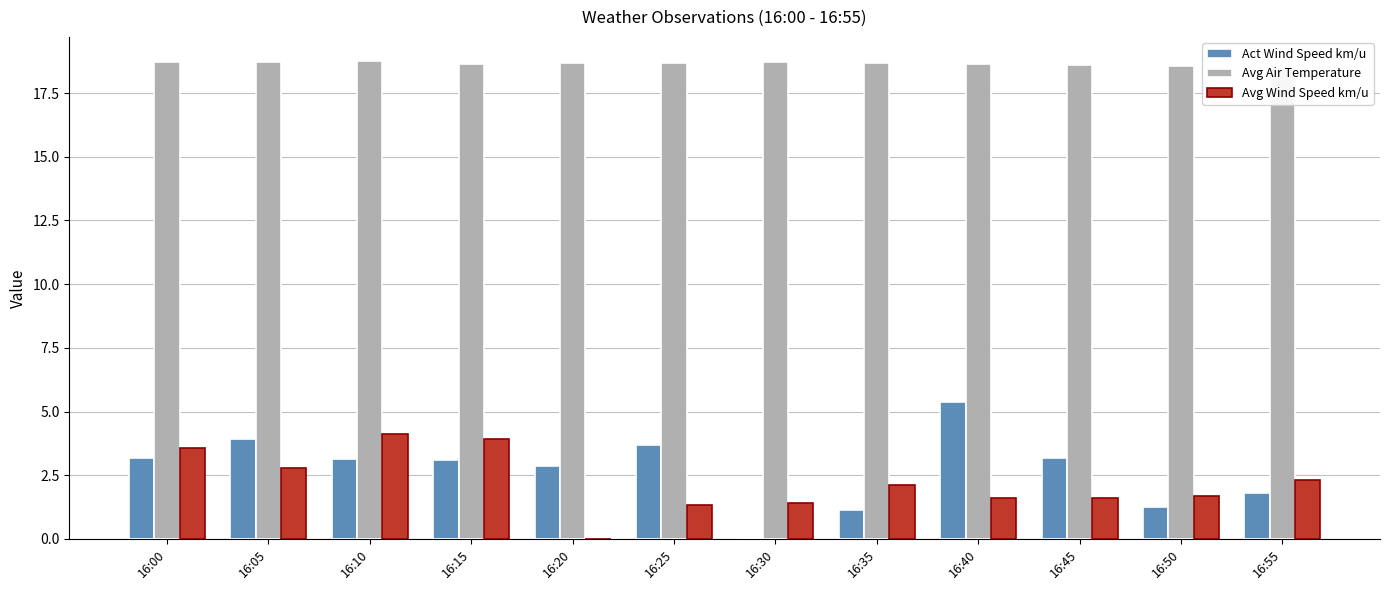

Is the value of Avg Air Temperature at 16:40 greater than the value of Avg Wind Speed km/u at 16:20?

Yes